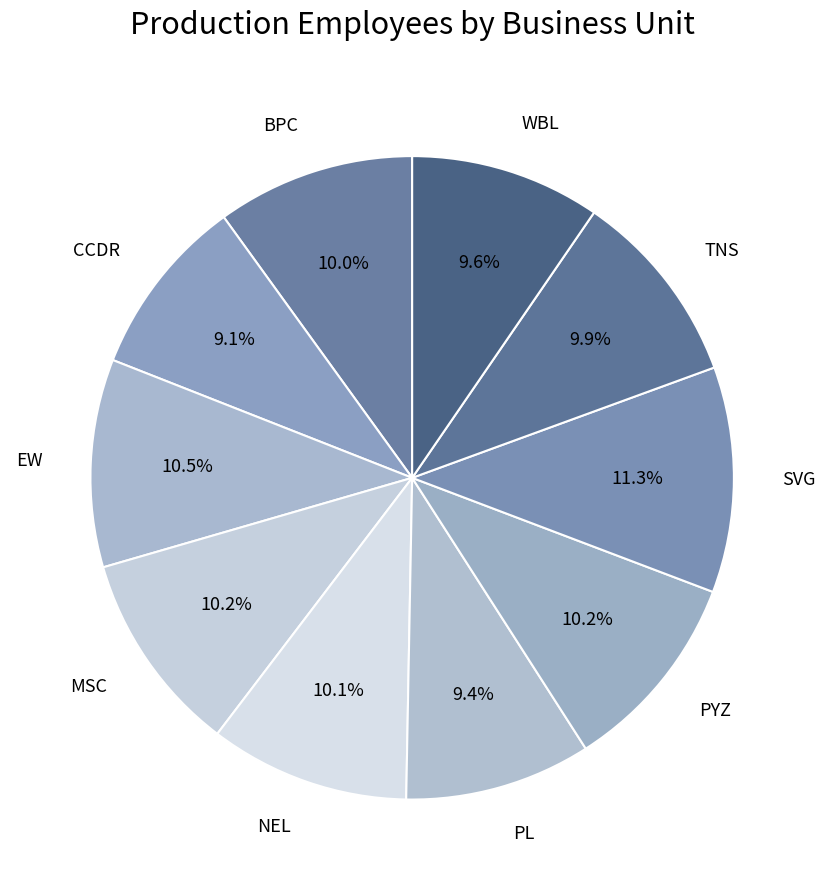

Does WBL represent more than half of the total?

No